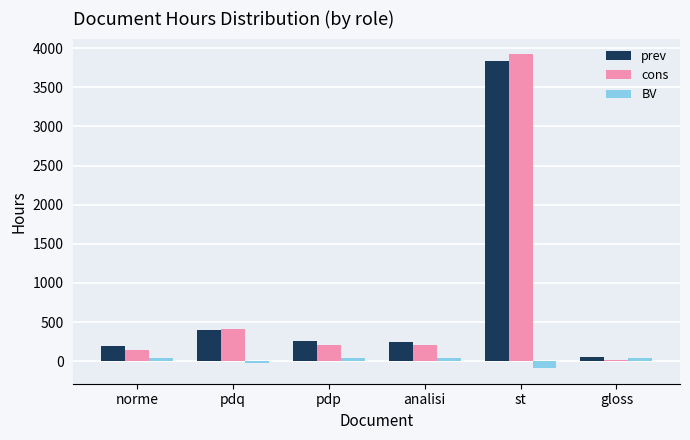

Is it true that prev equals 60 at gloss?

True